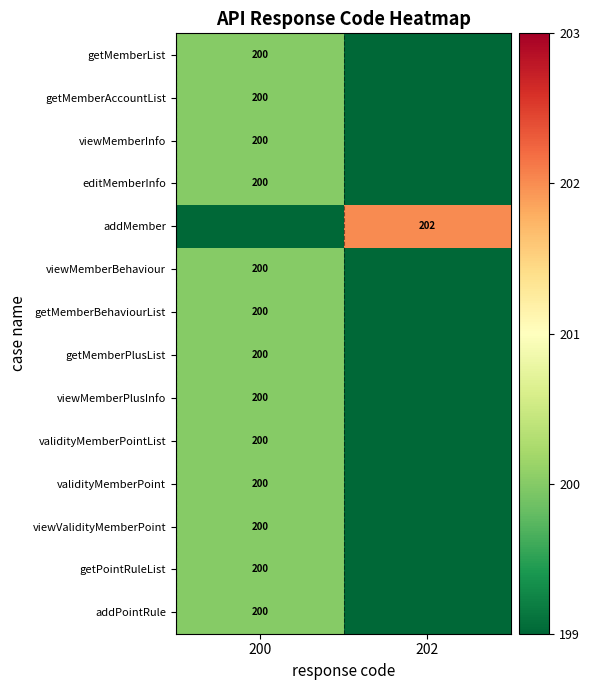

The getMemberBehaviourList series shows 117 at 200. True or false?

False